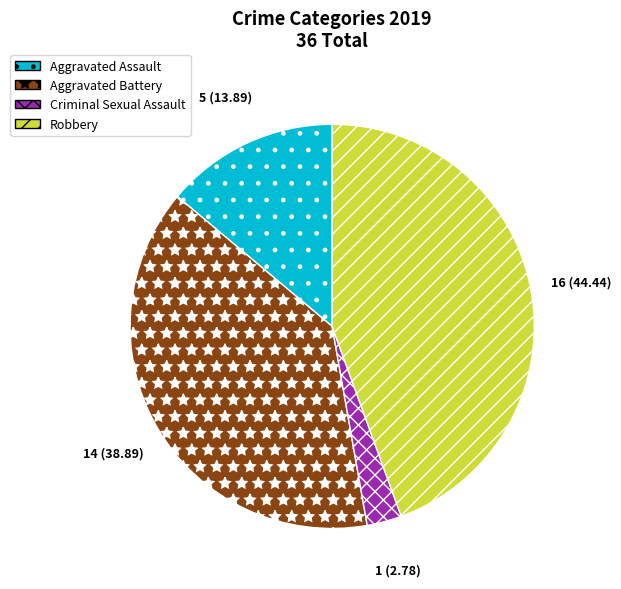

The Aggravated Battery slice represents 39% of the pie. True or false?

True